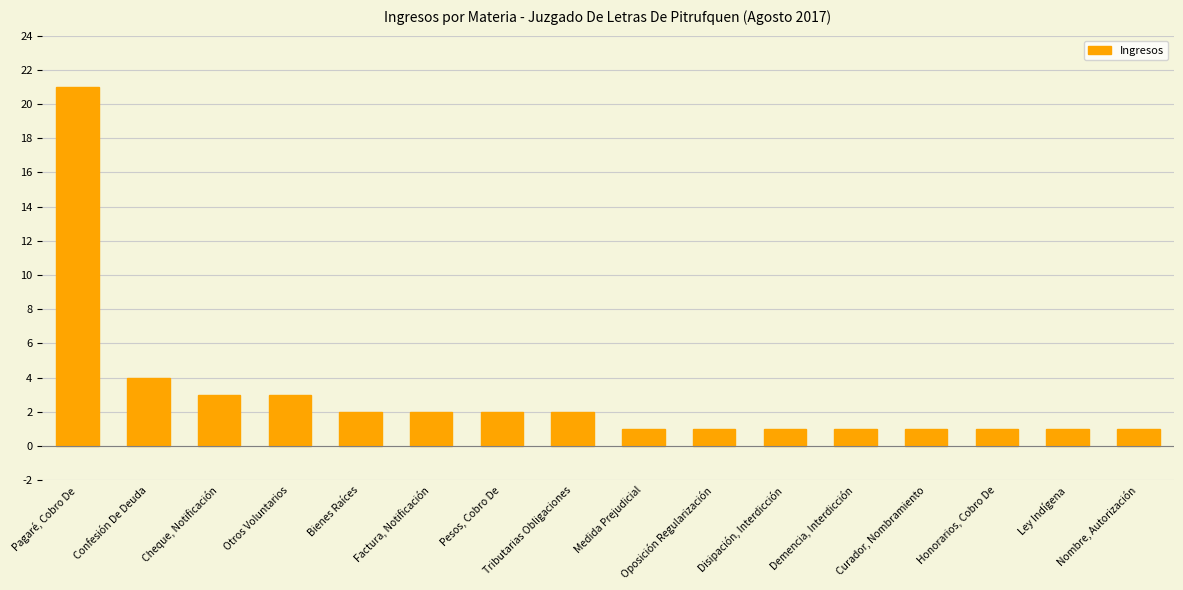

What is the greatest value displayed?

21